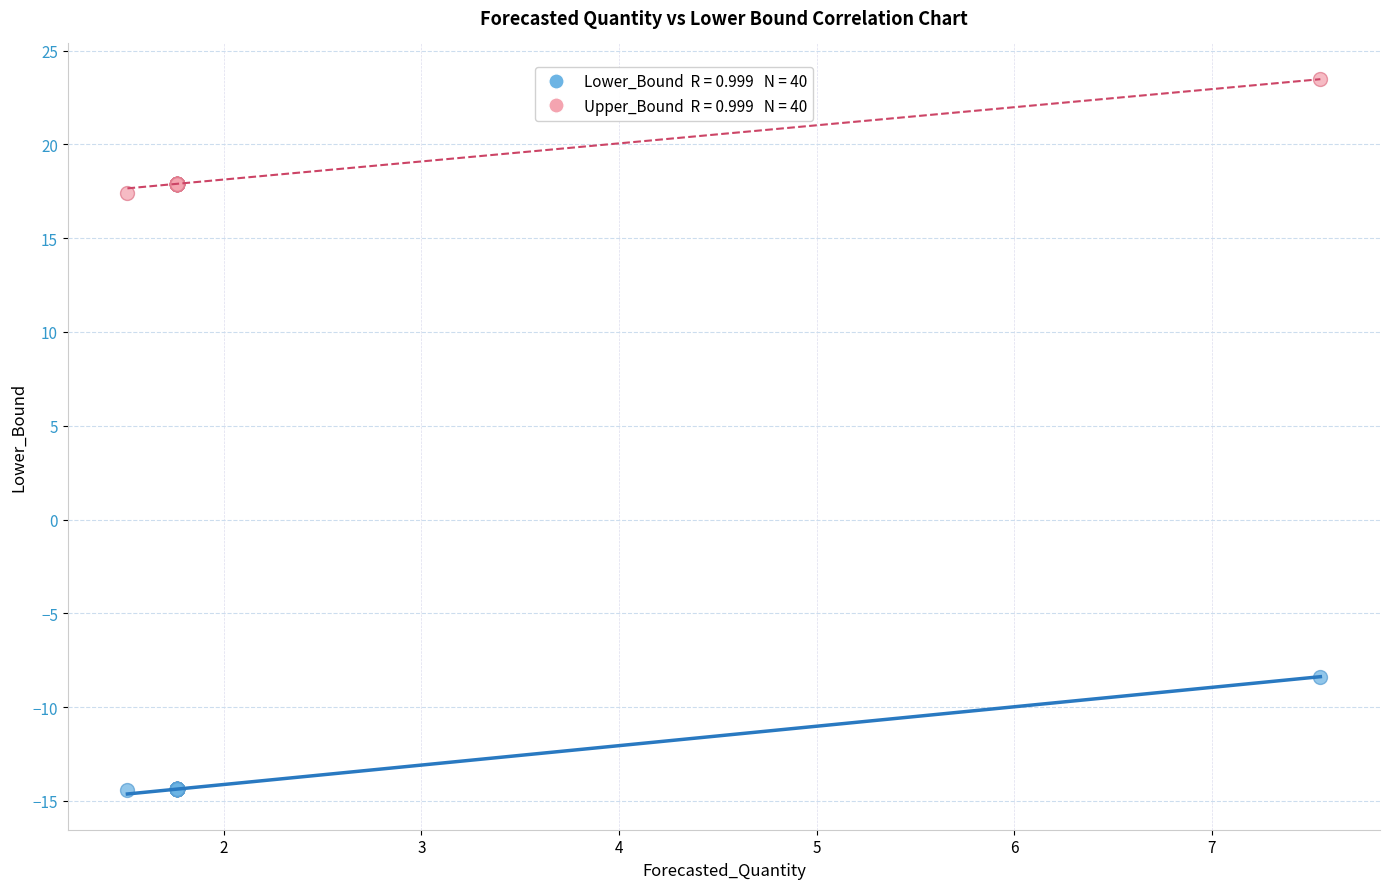

Across all series, what Y value is closest to 4?

-8.4